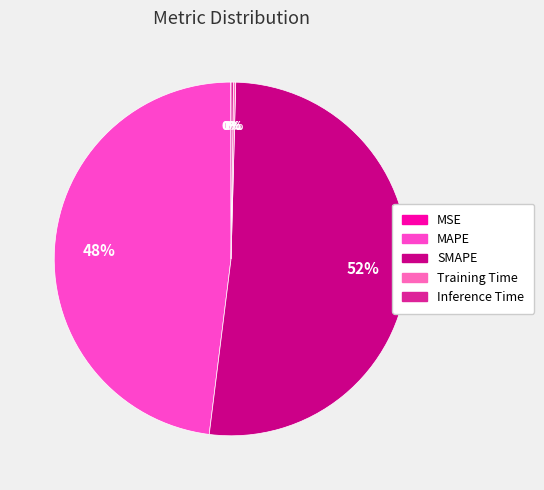

Does any single category account for the majority?

Yes